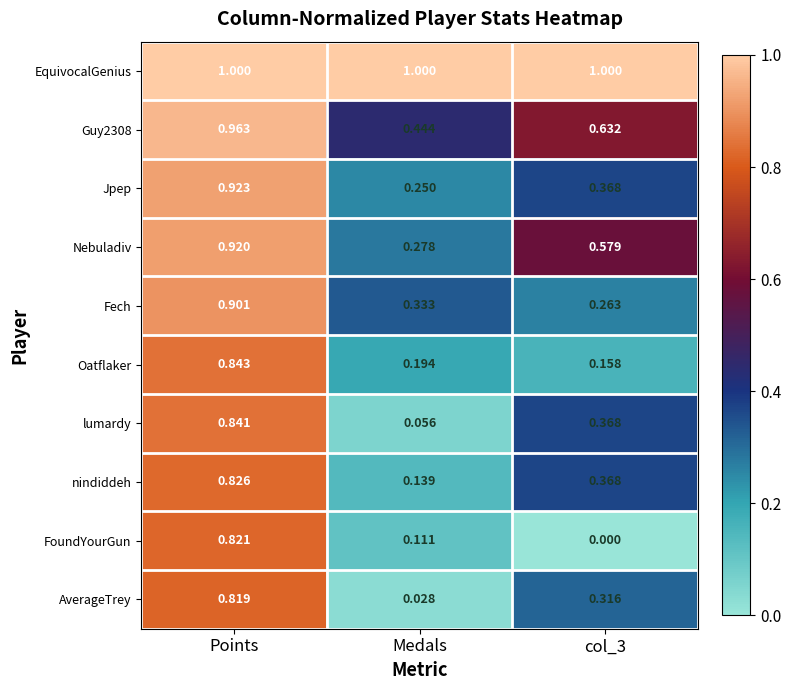

Which series has the largest total across all categories?

EquivocalGenius